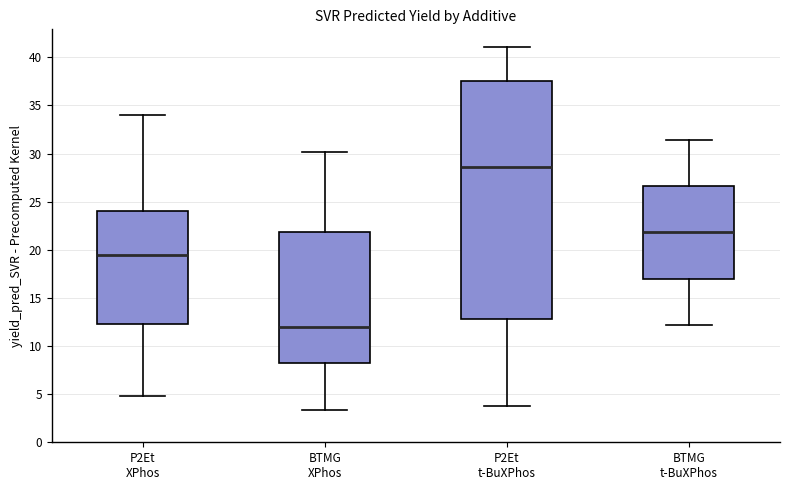

Reading left to right, read every box against the y-axis: the position of its median line, the range the box covers, and the ends of its whiskers. The values are not printed on the chart, so give them approximately, as read against the axis.

P2Et XPhos: median 19.5, box 12.5 to 24.0, whiskers 5.0 to 34.0
BTMG XPhos: median 12.0, box 8.5 to 22.0, whiskers 3.5 to 30.0
P2Et t-BuXPhos: median 28.5, box 13.0 to 37.5, whiskers 3.5 to 41.0
BTMG t-BuXPhos: median 22.0, box 17.0 to 26.5, whiskers 12.0 to 31.5